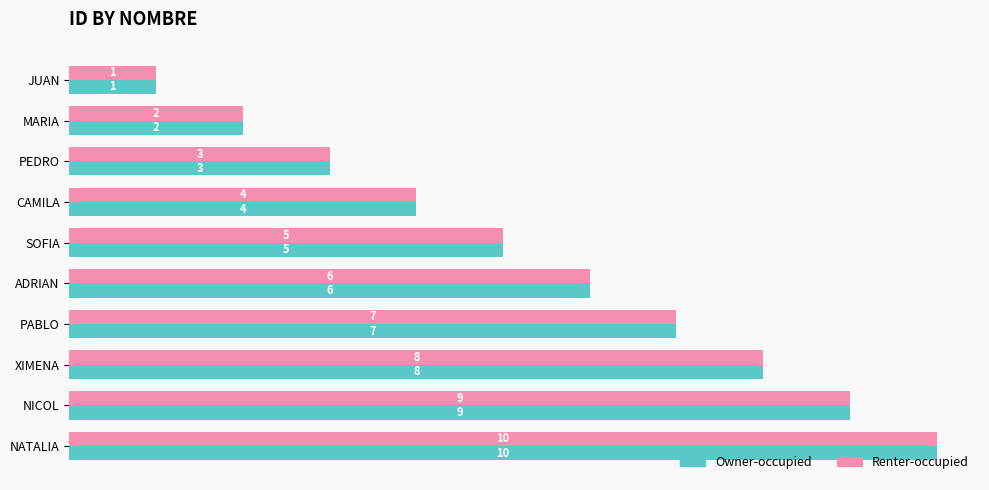

What is the difference between the second highest and minimum values in the Renter-occupied series?

8